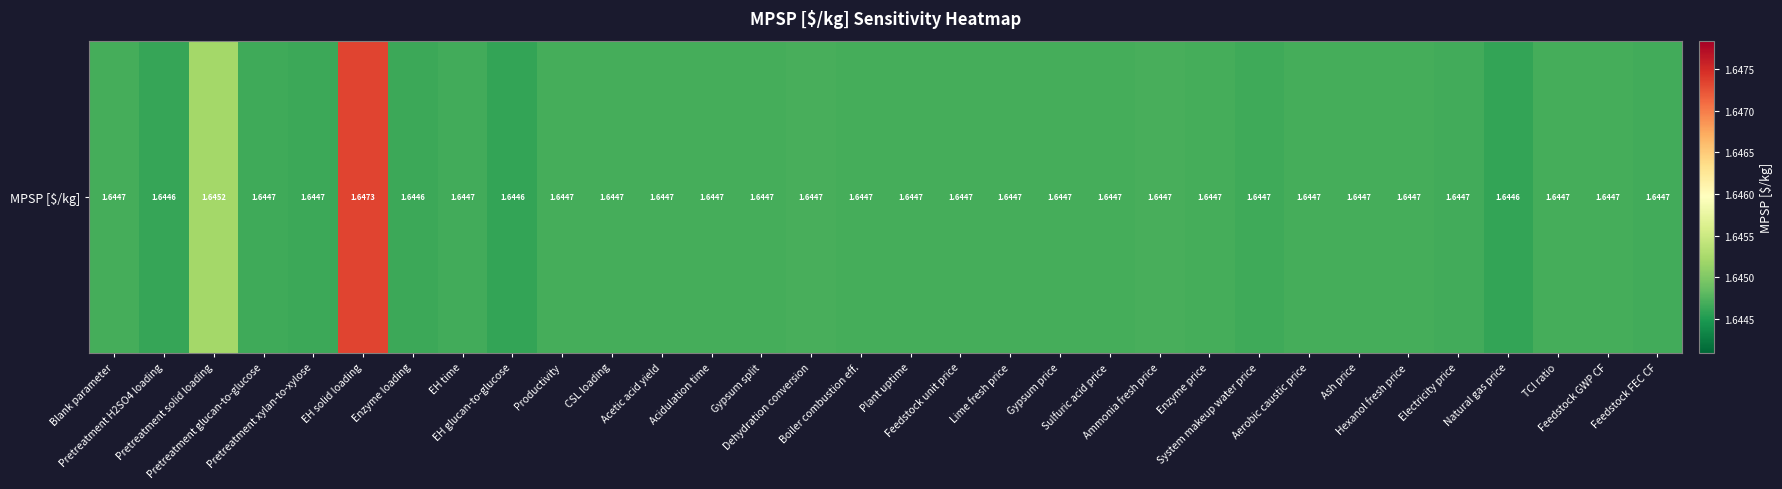

List the labels in order of value, largest first.

EH solid loading, Pretreatment solid loading, Dehydration conversion, Ammonia fresh price, Gypsum price, Lime fresh price, Acidulation time, Acetic acid yield, Plant uptime, Feedstock unit price, Aerobic caustic price, Productivity, Blank parameter, Hexanol fresh price, TCI ratio, Enzyme price, CSL loading, Sulfuric acid price, Gypsum split, Ash price, Boiler combustion eff., Feedstock GWP CF, Electricity price, EH time, Feedstock FEC CF, System makeup water price, Pretreatment glucan-to-glucose, Pretreatment xylan-to-xylose, Enzyme loading, Pretreatment H2SO4 loading, Natural gas price, EH glucan-to-glucose